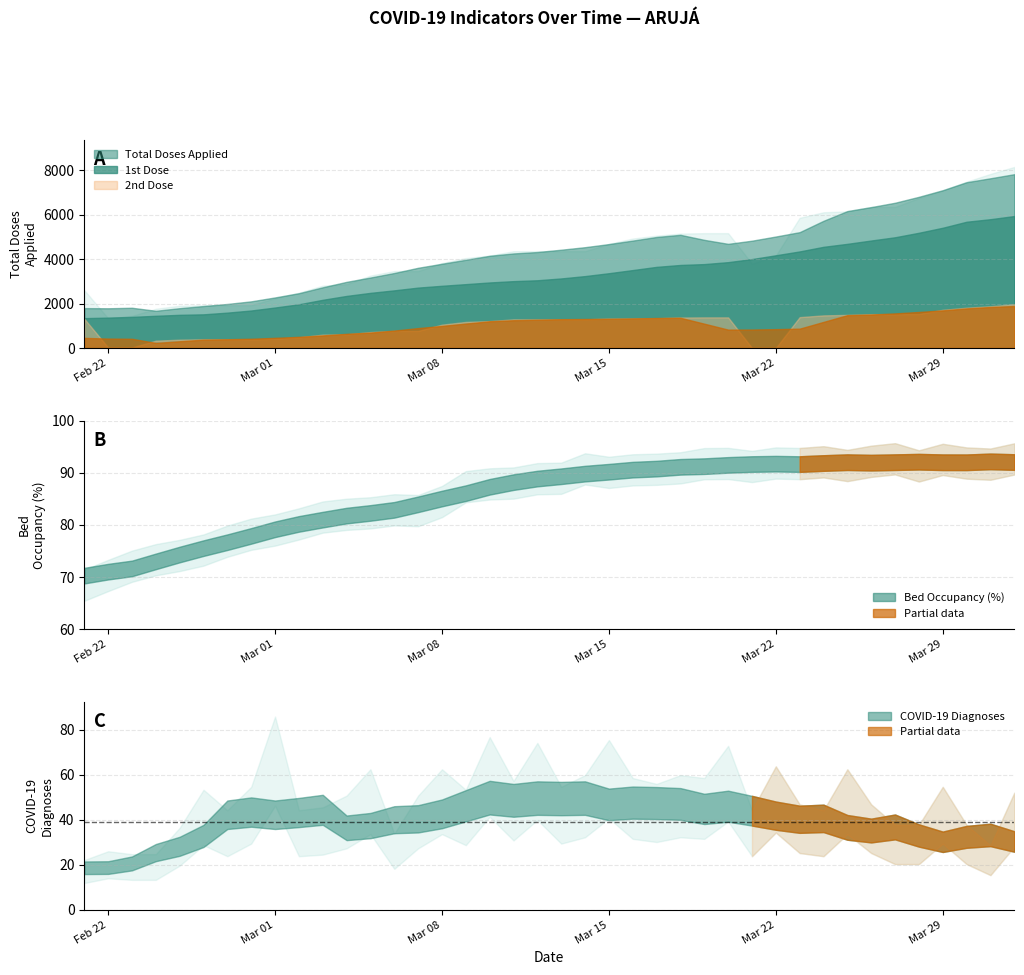

True or false: Total 2a Dose and Total 1a Dose cross at least once.

True